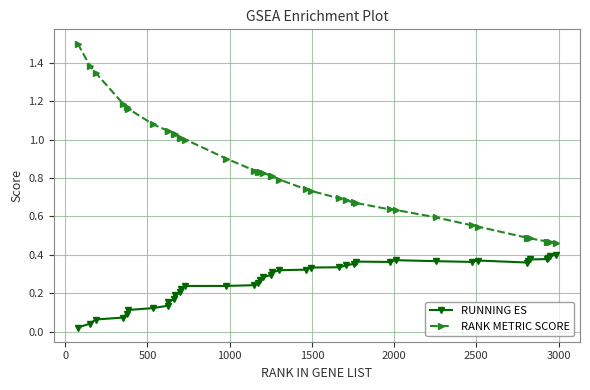

Which series has the widest spread of values?

RANK METRIC SCORE